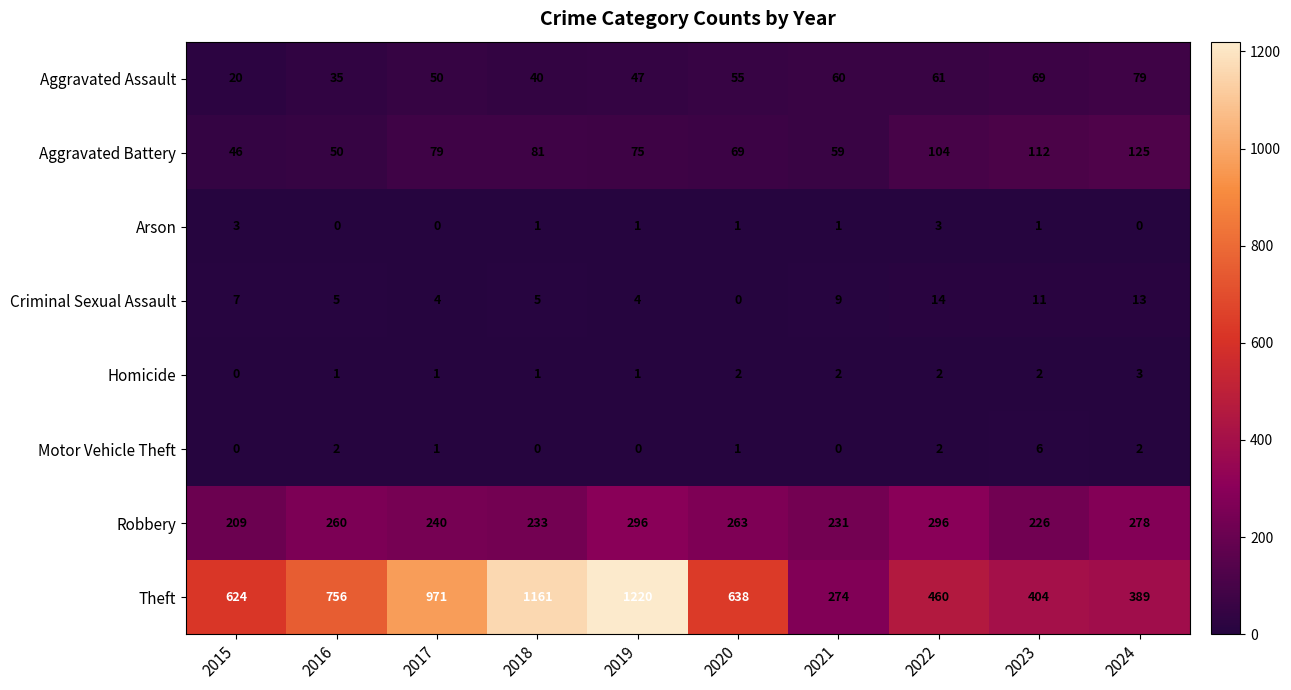

What is the sum of the Robbery values at 2019 and 2021?

527